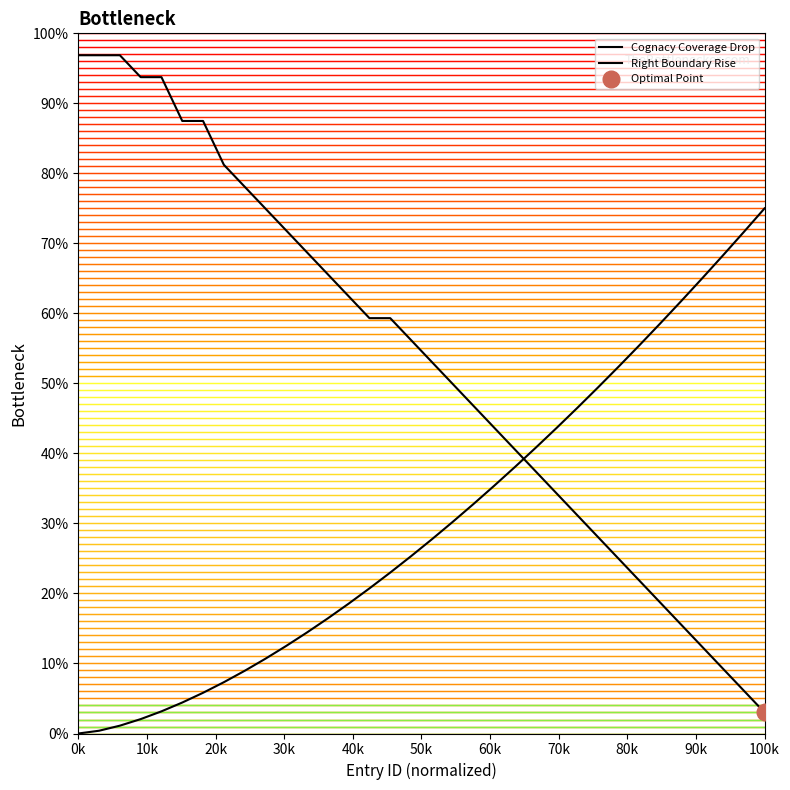

What is the maximum value for Right Boundary Rise?

75.0